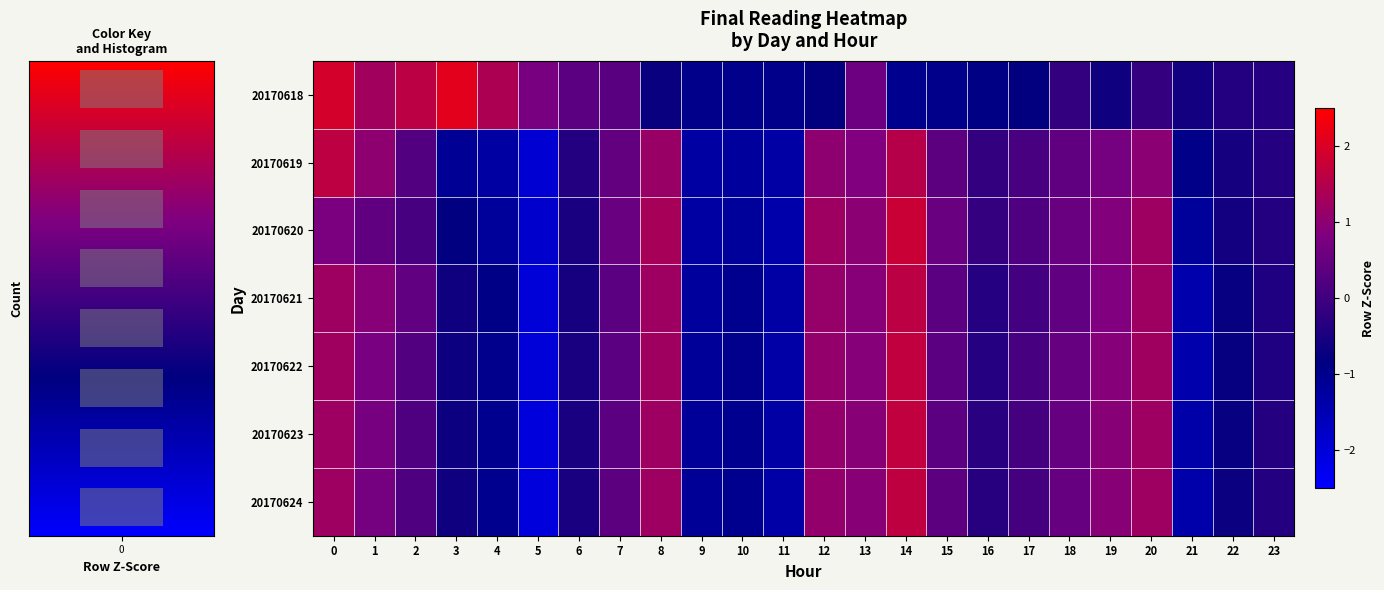

Is it true that 20170620 equals -1.2 at 4?

True